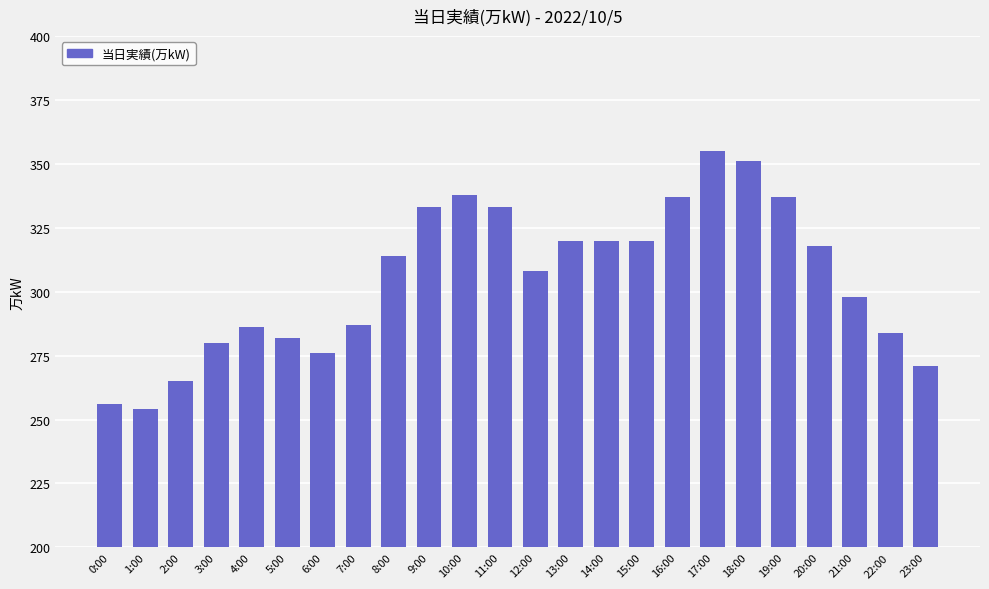

Reading right to left, transcribe all the data shown in this chart.

271	284	298	318	337	351	355	337	320	320	320	308	333	338	333	314	287	276	282	286	280	265	254	256